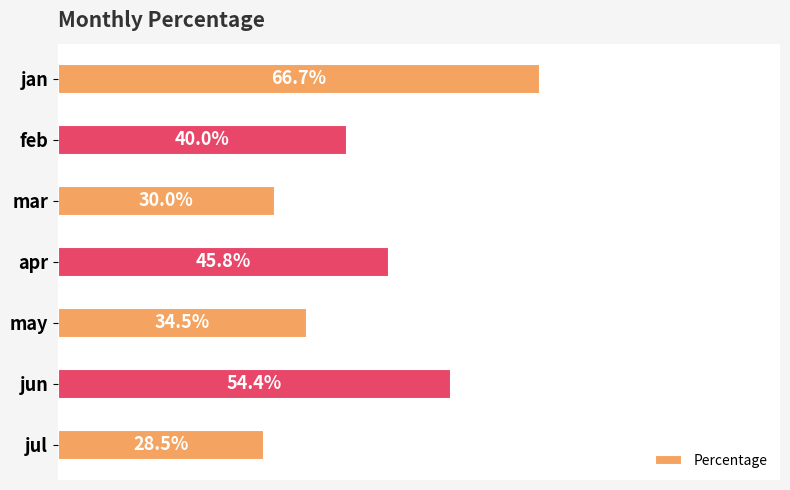

What is the greatest value displayed?

0.7